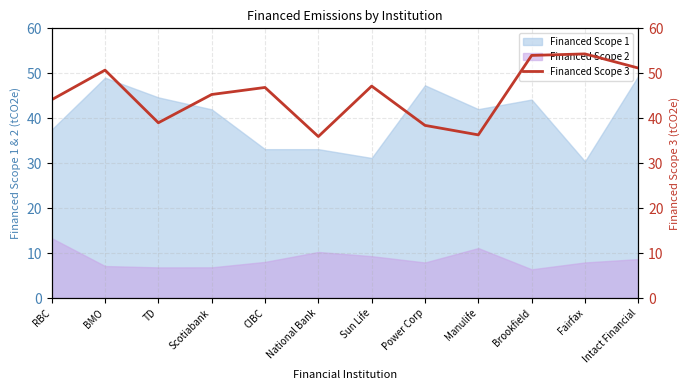

List the labels in order of value, smallest first.

National Bank, Manulife, Power Corp, TD, RBC, Scotiabank, CIBC, Sun Life, BMO, Intact Financial, Brookfield, Fairfax